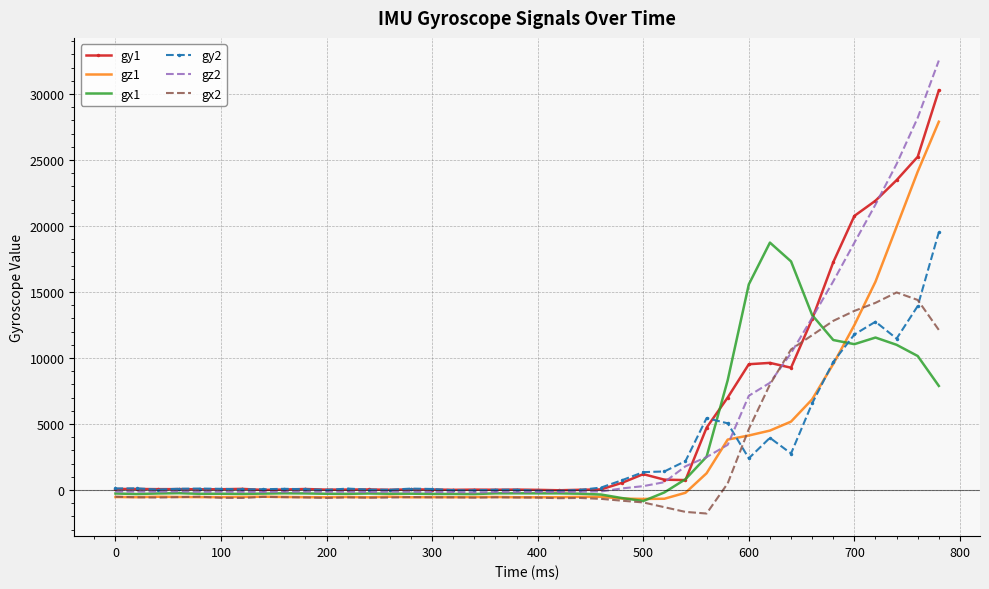

Which series has the largest range (max minus min)?

gz2